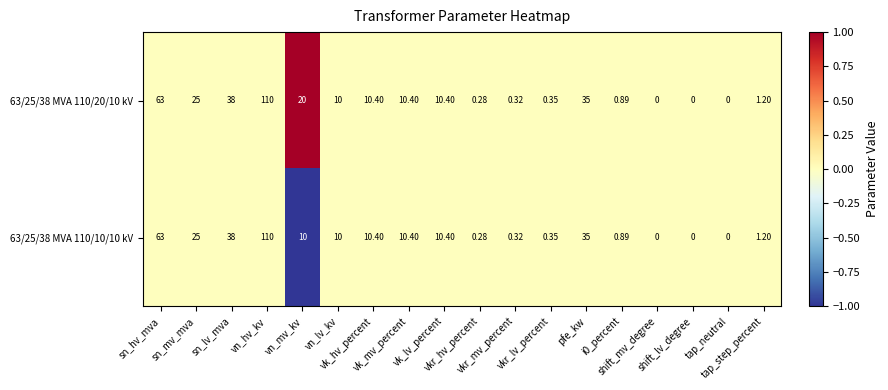

Reading left to right, list all the values displayed in this chart.

63/25/38 MVA 110/20/10 kV: sn_hv_mva=63.0	sn_mv_mva=25.0	sn_lv_mva=38.0	vn_hv_kv=110.0	vn_mv_kv=20.0	vn_lv_kv=10.0	vk_hv_percent=10.4	vk_mv_percent=10.4	vk_lv_percent=10.4	vkr_hv_percent=0.3	vkr_mv_percent=0.3	vkr_lv_percent=0.3	pfe_kw=35.0	i0_percent=0.9	shift_mv_degree=0.0	shift_lv_degree=0.0	tap_neutral=0.0	tap_step_percent=1.2
63/25/38 MVA 110/10/10 kV: sn_hv_mva=63.0	sn_mv_mva=25.0	sn_lv_mva=38.0	vn_hv_kv=110.0	vn_mv_kv=10.0	vn_lv_kv=10.0	vk_hv_percent=10.4	vk_mv_percent=10.4	vk_lv_percent=10.4	vkr_hv_percent=0.3	vkr_mv_percent=0.3	vkr_lv_percent=0.3	pfe_kw=35.0	i0_percent=0.9	shift_mv_degree=0.0	shift_lv_degree=0.0	tap_neutral=0.0	tap_step_percent=1.2